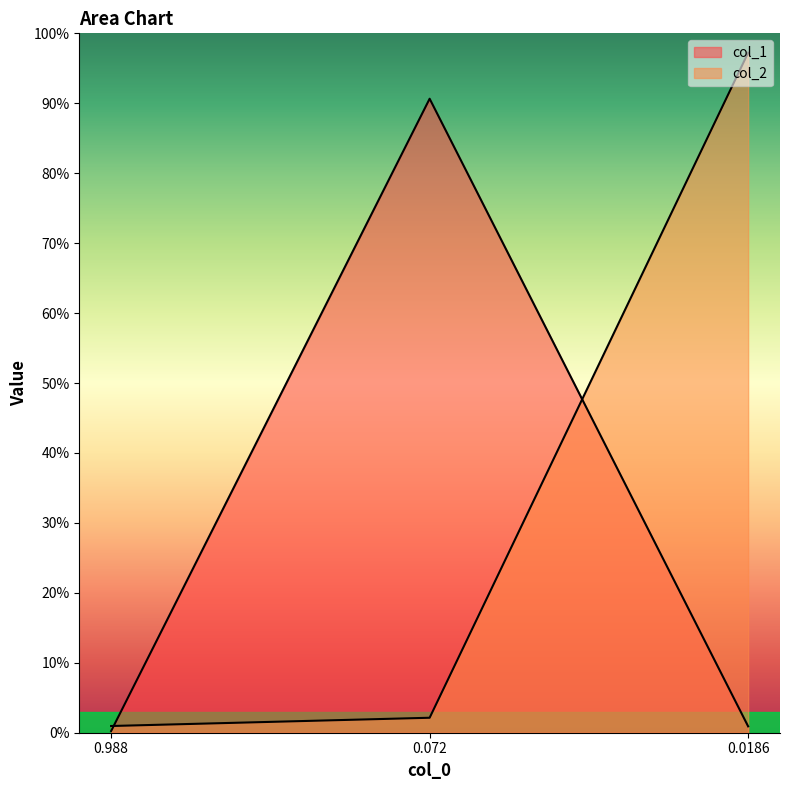

At which category does the chart reach its peak across all series?

0.0186